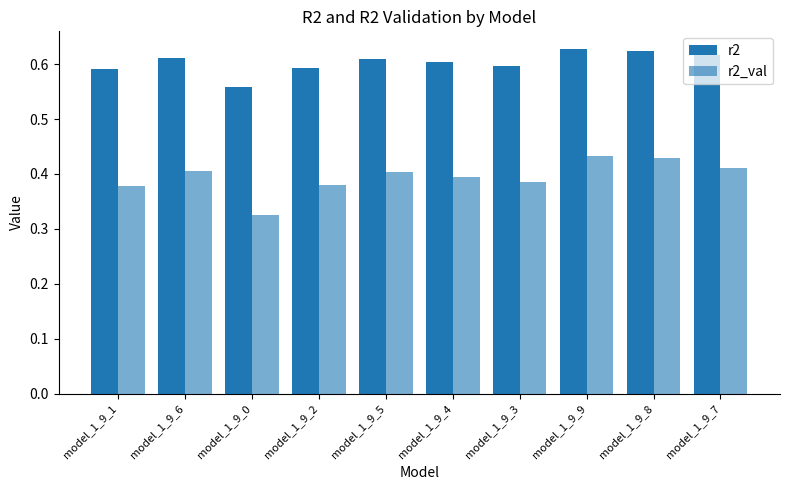

Which series has the largest total across all categories?

r2